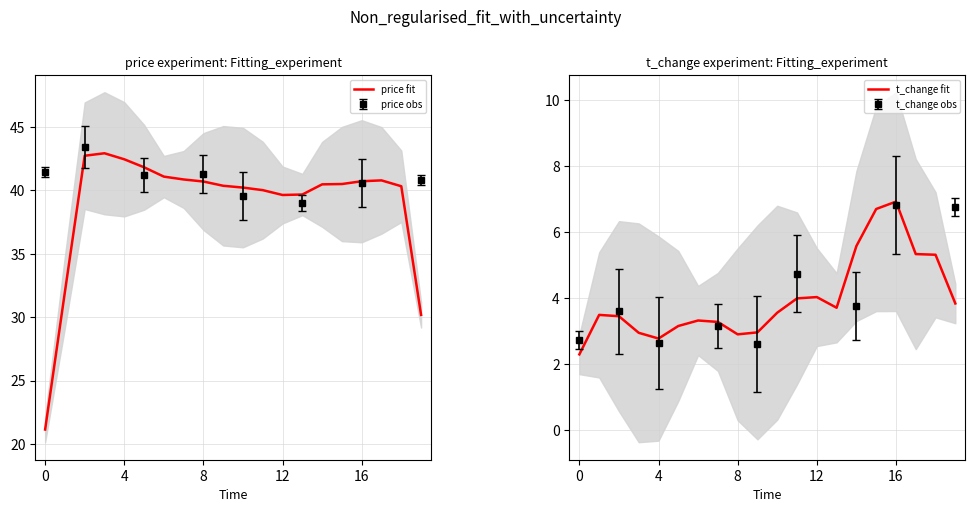

Is it true that price fit equals 23.8 at 9?

False